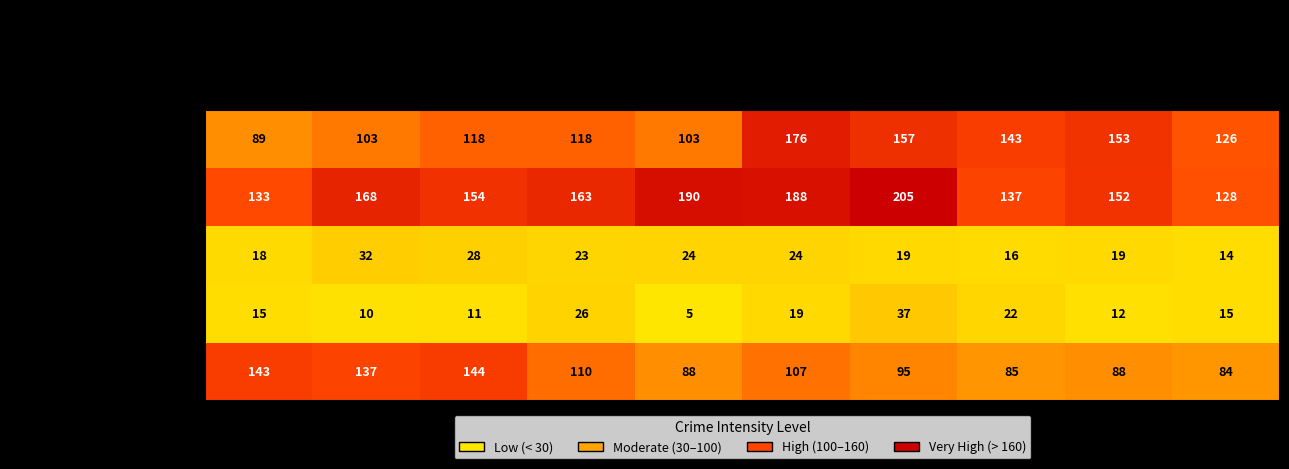

At how many categories does at least one series exceed 144?

7